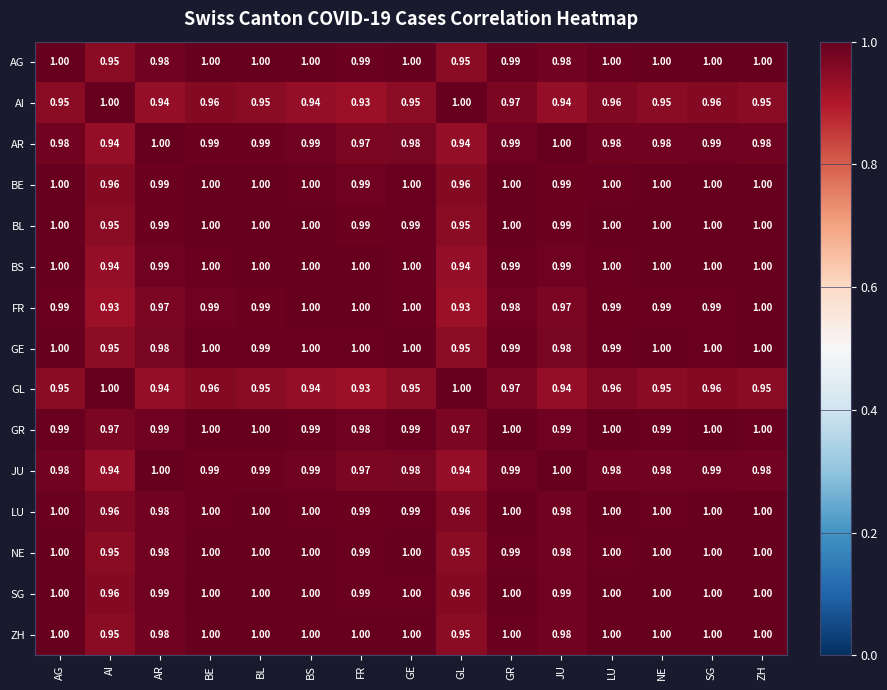

Which category has the highest value across all series?

AI